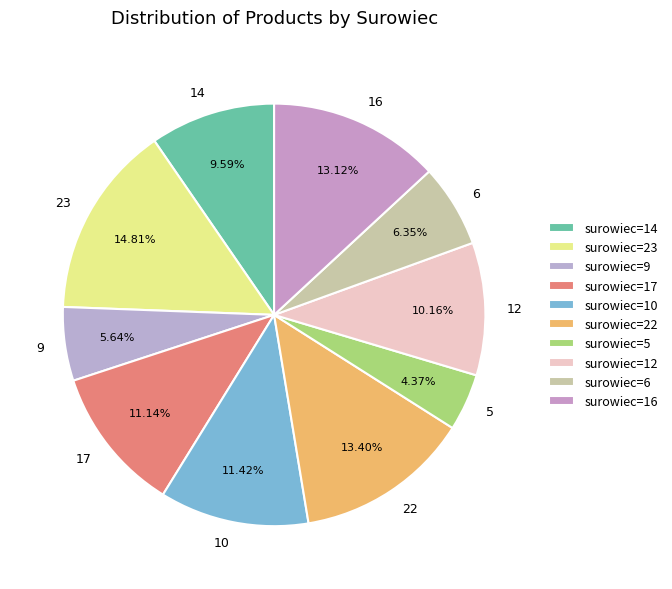

How many segments does this pie chart have?

10